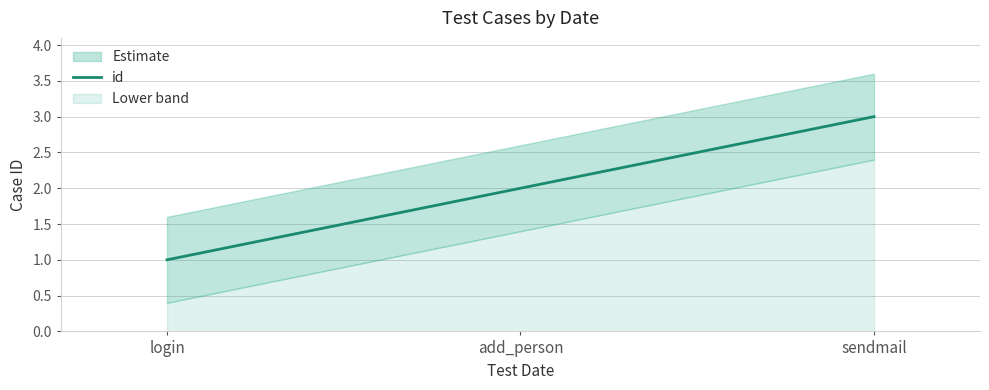

True or false: the data shows 1 at login.

True